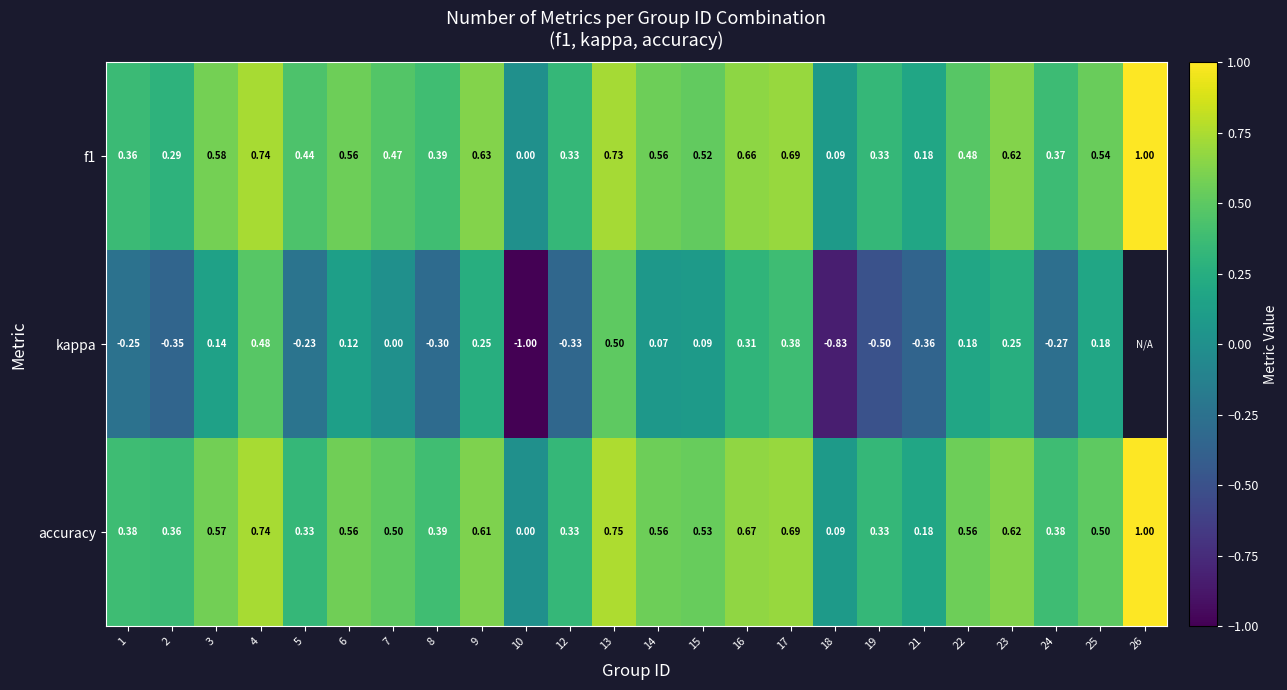

The accuracy series shows 0.2 at 15. True or false?

False